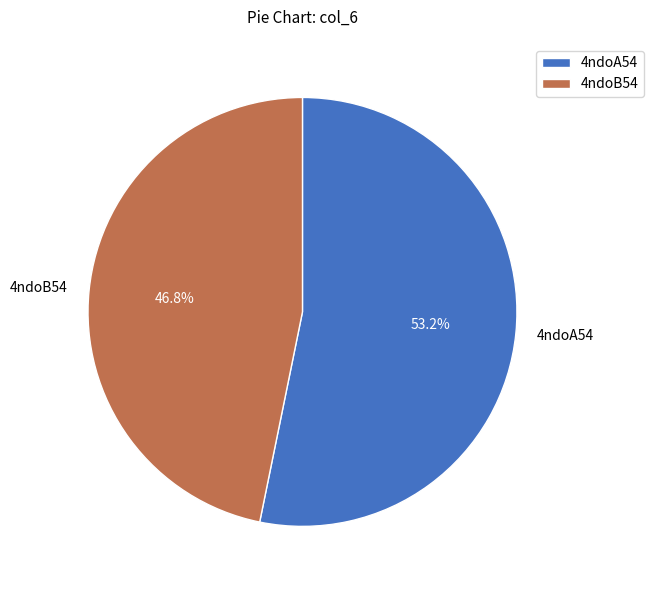

Is it true that 4ndoB54 is 47% of the pie?

True